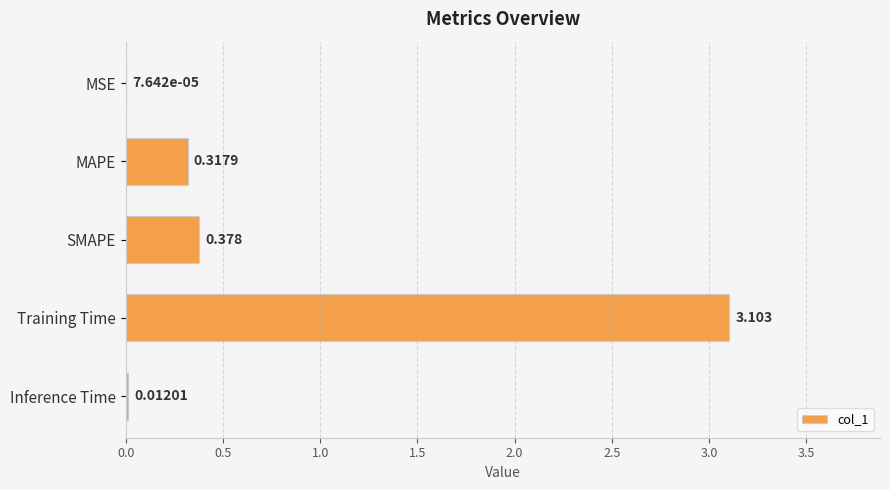

Between MAPE and Training Time, which is larger?

Training Time